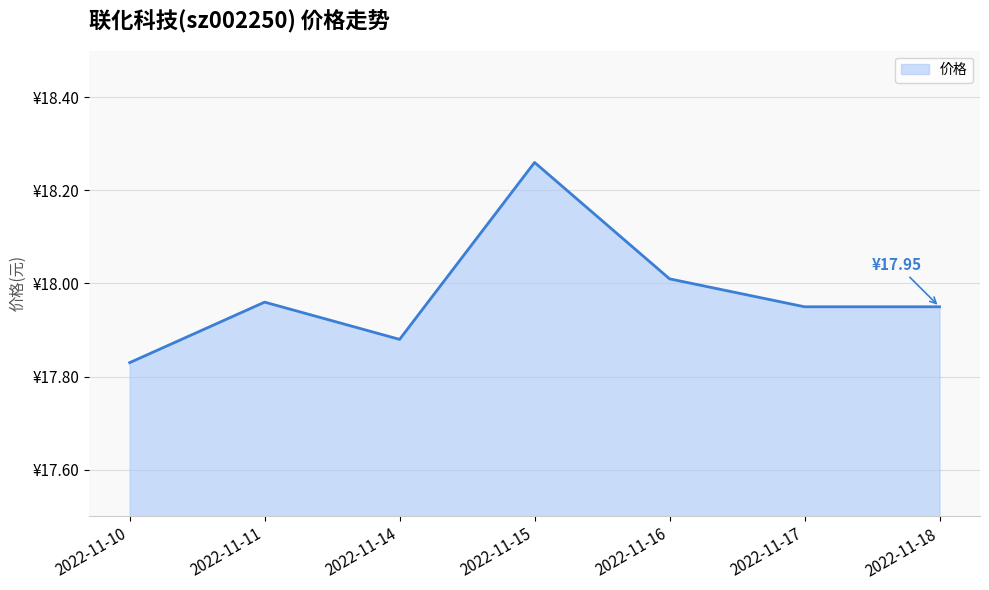

Approximately how many times larger is the value at 2022-11-17 compared to 2022-11-10?

1.0